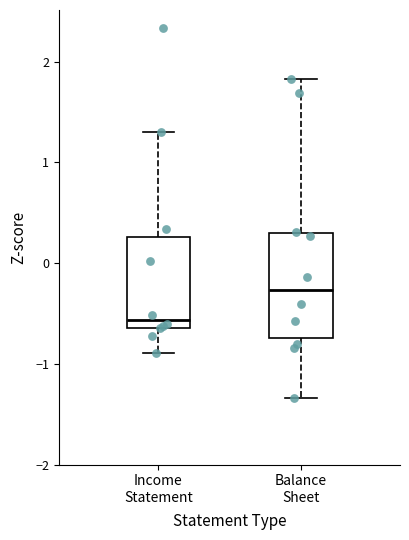

Comparing the boxes themselves (not the whiskers), which one is the tallest?

Balance Sheet